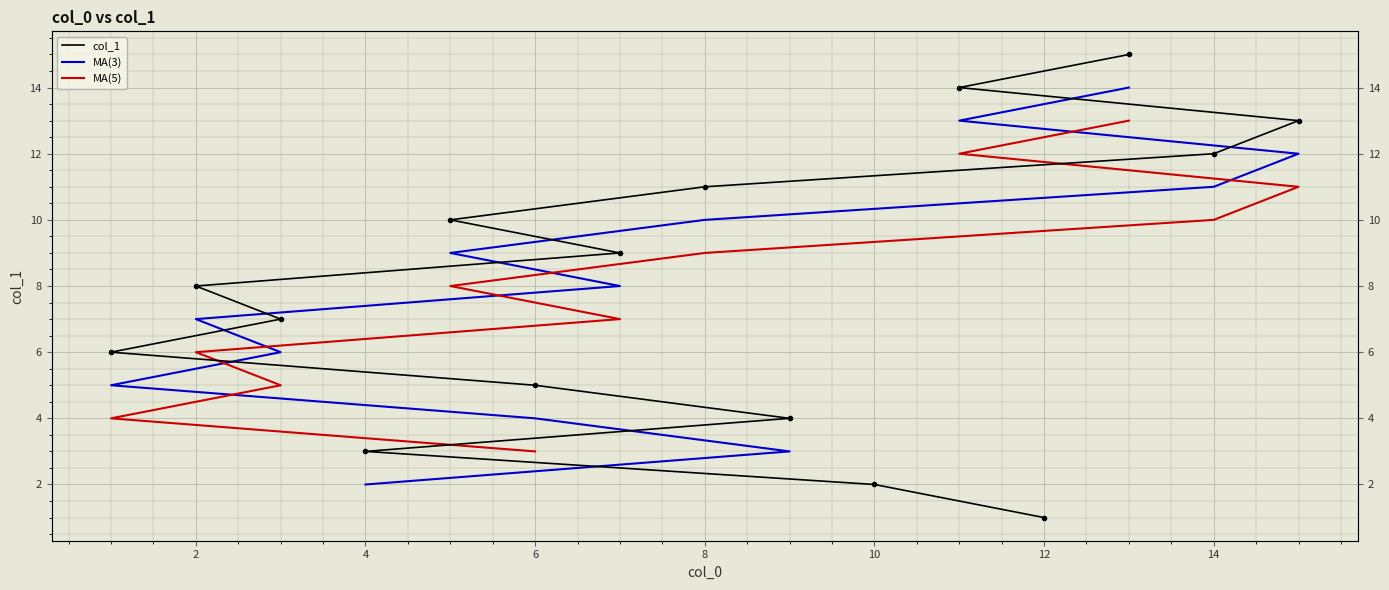

Which series has the widest spread of values?

col_1